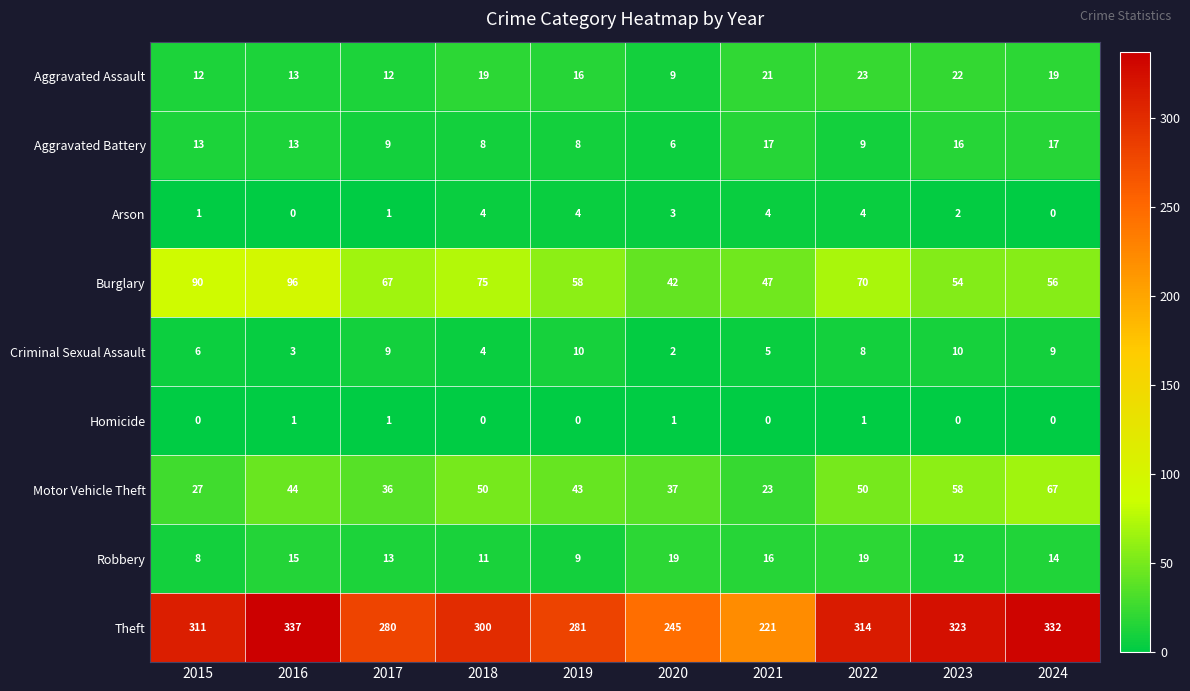

Is it true that Burglary equals 58 at 2019?

True